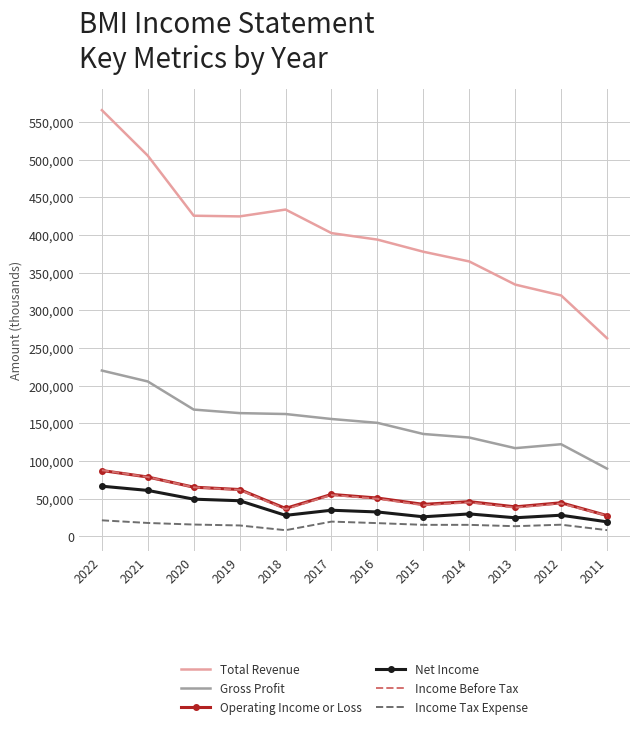

Read the Operating Income or Loss value at 2014.

46000